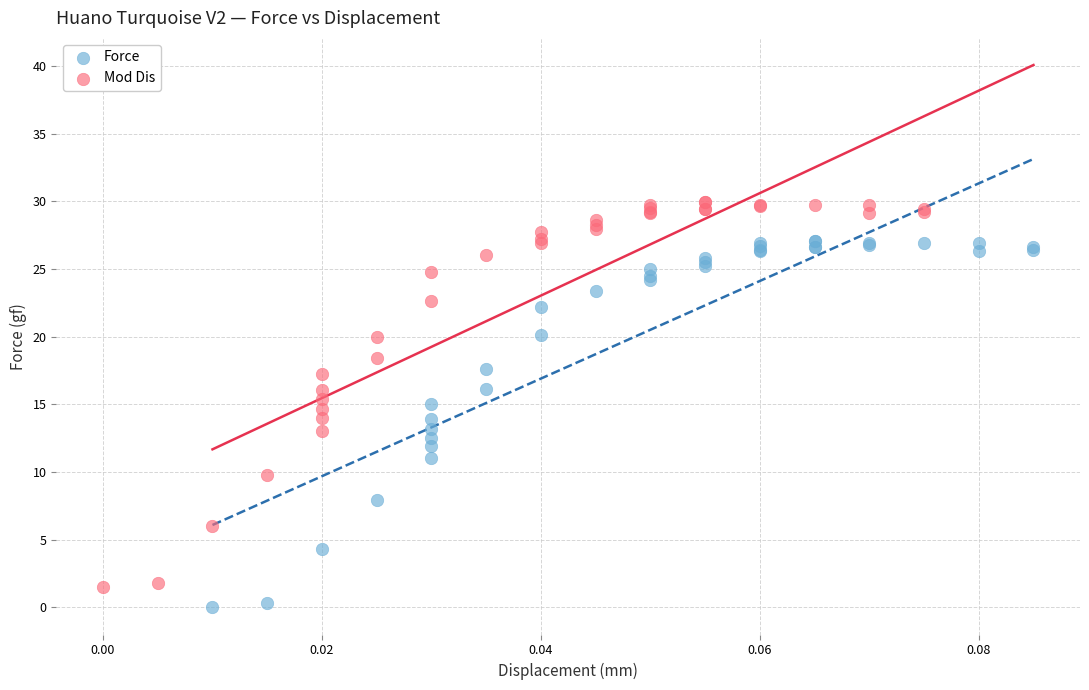

Which series reaches the minimum Y coordinate?

Force